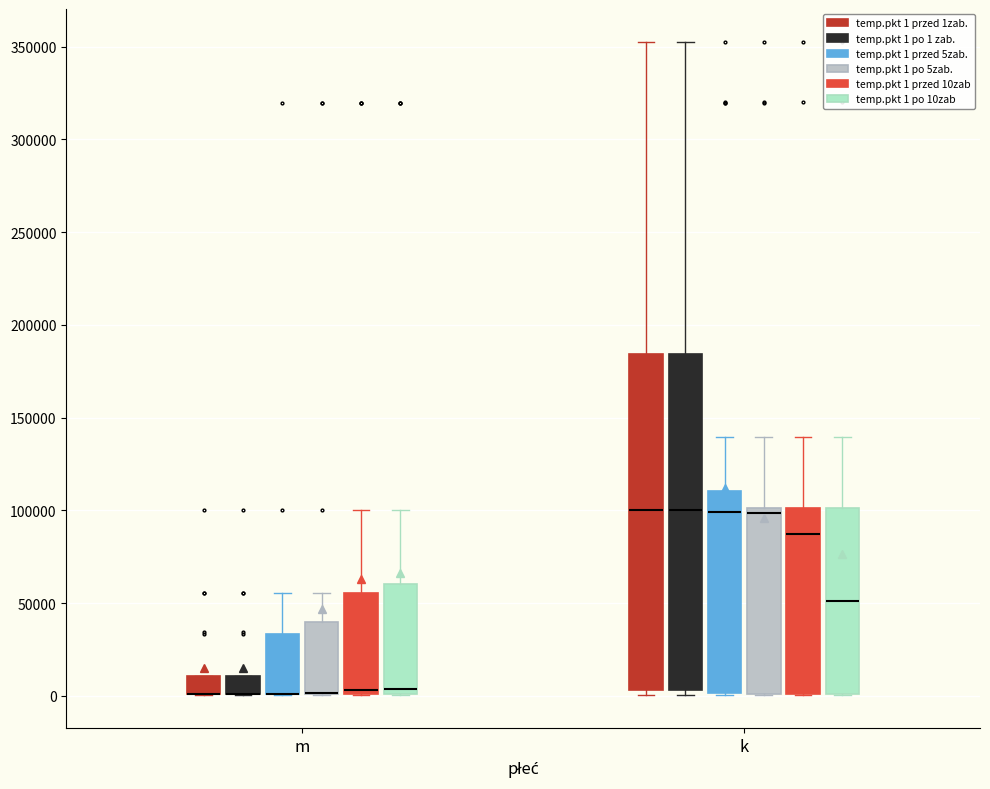

Reading left to right, transcribe this box plot: for each box, give where its median line is, the range the box spans, and where its two whiskers end, as read against the y-axis. The values are not printed on the chart, so give them approximately, as read against the axis.

m (temp.pkt 1 przed 1zab.): median 0 (drawn on the box's lower edge), box 0 to 10000, whiskers 0 to 10000
m (temp.pkt 1 po 1 zab.): median 0 (drawn on the box's lower edge), box 0 to 10000, whiskers 0 to 10000
m (temp.pkt 1 przed 5zab.): median 0 (drawn on the box's lower edge), box 0 to 35000, whiskers 0 to 55000
m (temp.pkt 1 po 5zab.): median 0 (drawn on the box's lower edge), box 0 to 40000, whiskers 0 to 55000
m (temp.pkt 1 przed 10zab): median 5000, box 0 to 55000, whiskers 0 to 100000
m (temp.pkt 1 po 10zab): median 5000, box 0 to 60000, whiskers 0 to 100000
k (temp.pkt 1 przed 1zab.): median 100000, box 5000 to 185000, whiskers 0 to 355000
k (temp.pkt 1 po 1 zab.): median 100000, box 5000 to 185000, whiskers 0 to 355000
k (temp.pkt 1 przed 5zab.): median 100000, box 0 to 110000, whiskers 0 to 140000
k (temp.pkt 1 po 5zab.): median 100000 (just below the box's upper edge), box 0 to 100000, whiskers 0 to 140000
k (temp.pkt 1 przed 10zab): median 85000, box 0 to 100000, whiskers 0 to 140000
k (temp.pkt 1 po 10zab): median 50000, box 0 to 100000, whiskers 0 to 140000